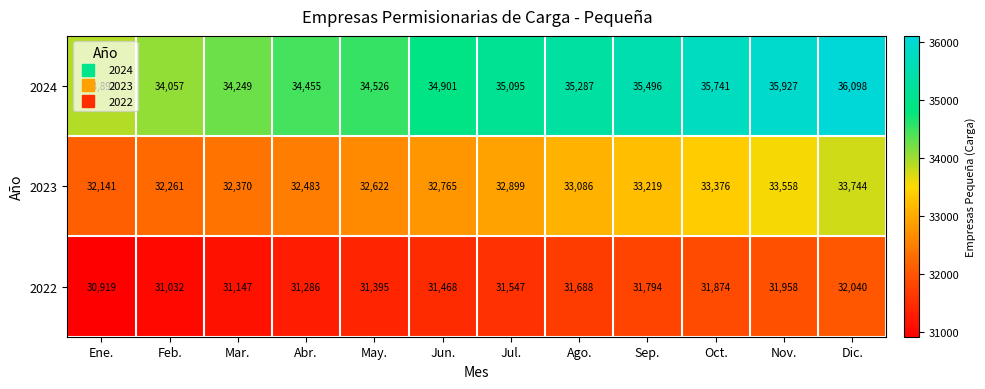

What is the difference between the second highest and second lowest values in the 2024 series?

1870